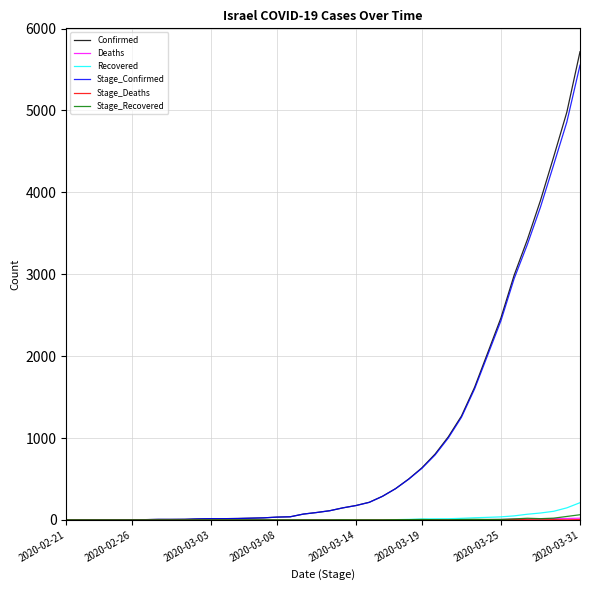

Which series has the widest spread of values?

Confirmed